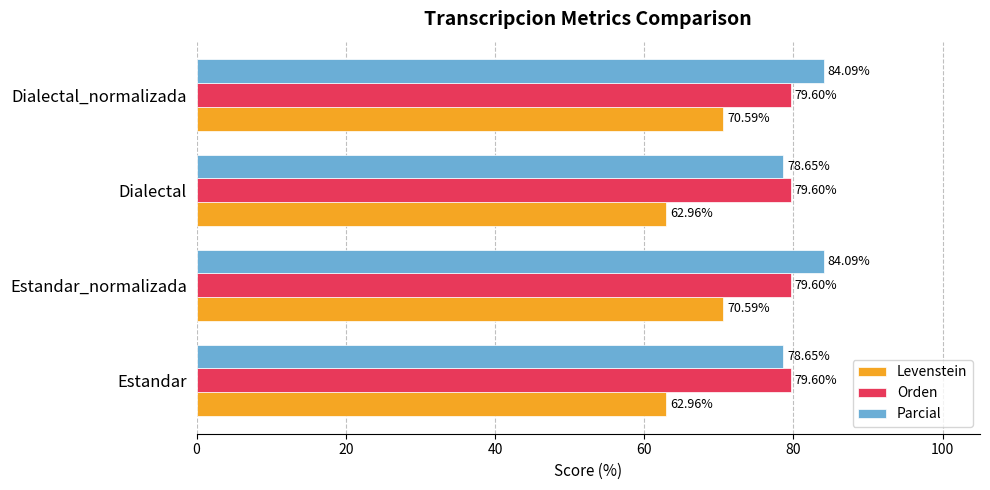

Which series has the largest total across all categories?

Parcial